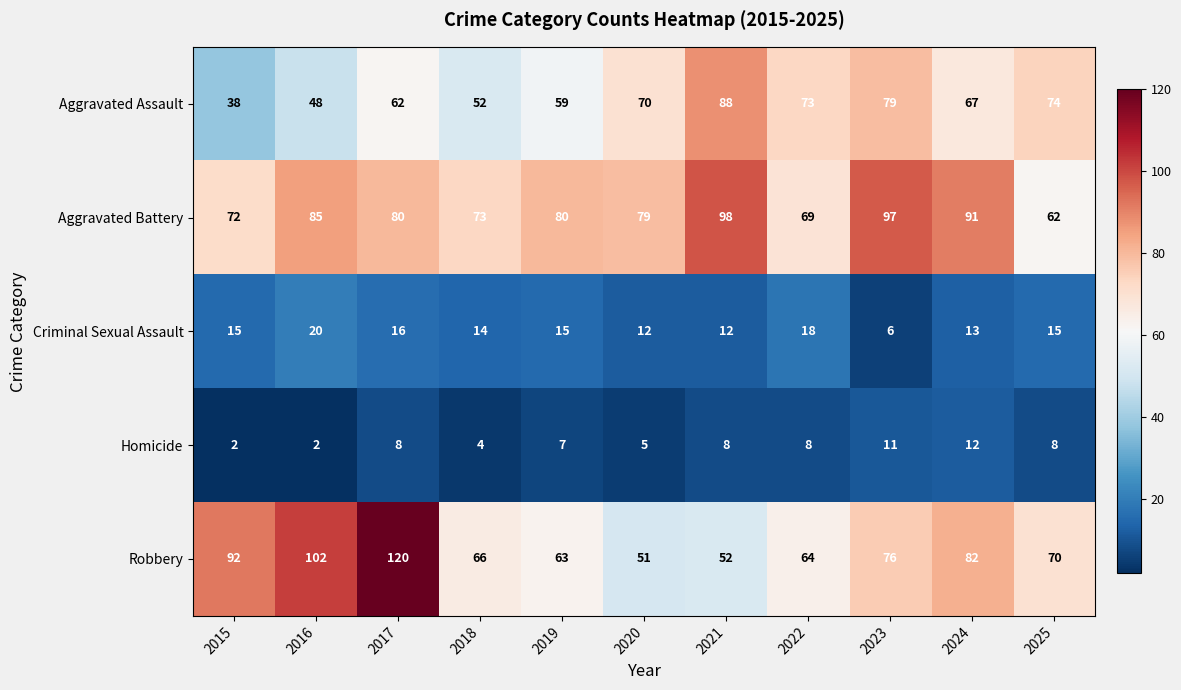

What is the difference between the maximum and second lowest values in the Aggravated Assault series?

40